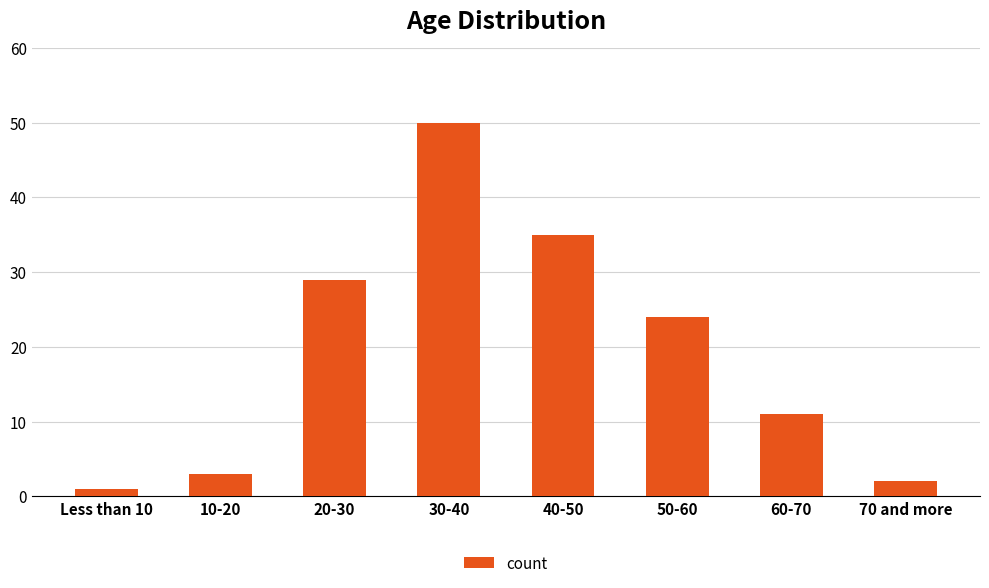

Rank the categories by value from lowest to highest.

Less than 10, 70 and more, 10-20, 60-70, 50-60, 20-30, 40-50, 30-40